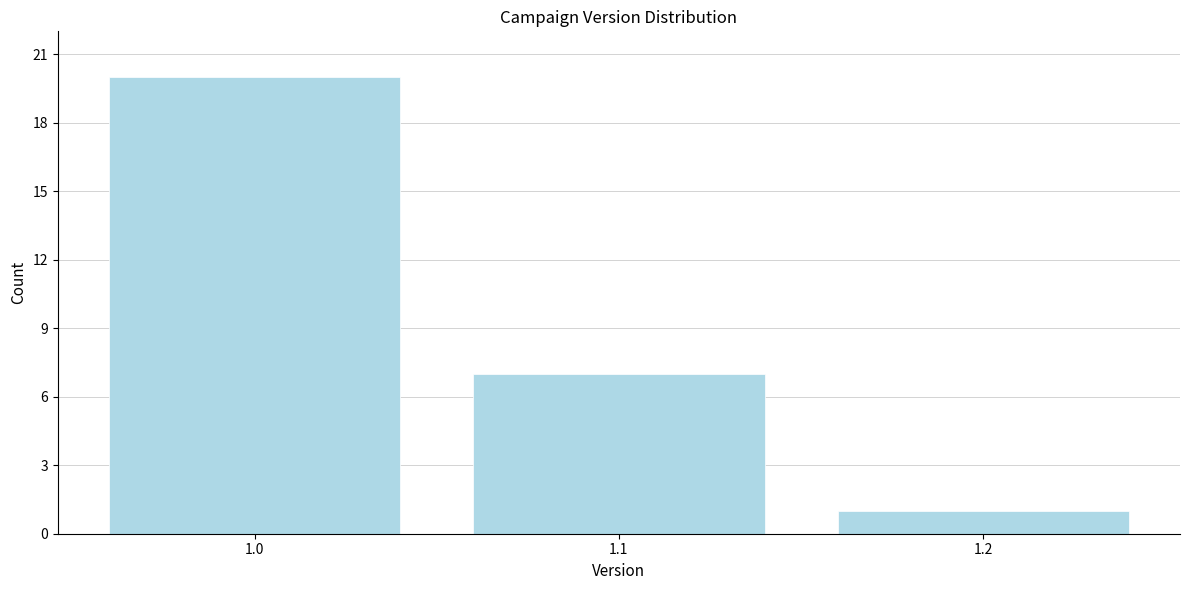

Reading left to right, what are all the values shown in this chart?

1.0=20	1.1=7	1.2=1